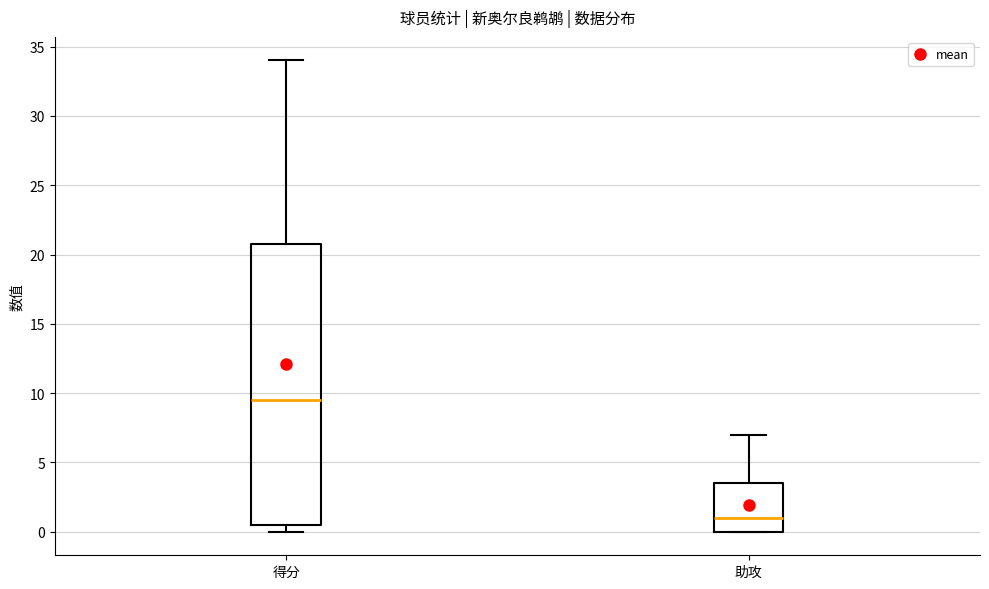

Reading left to right, transcribe this box plot: for each box, give where its median line is, the range the box spans, and where its two whiskers end, as read against the y-axis. The values are not printed on the chart, so give them approximately, as read against the axis.

得分: median 9.5, box 0.5 to 21.0, whiskers 0.0 to 34.0
助攻: median 1.0, box 0.0 to 3.5, whiskers 0.0 to 7.0